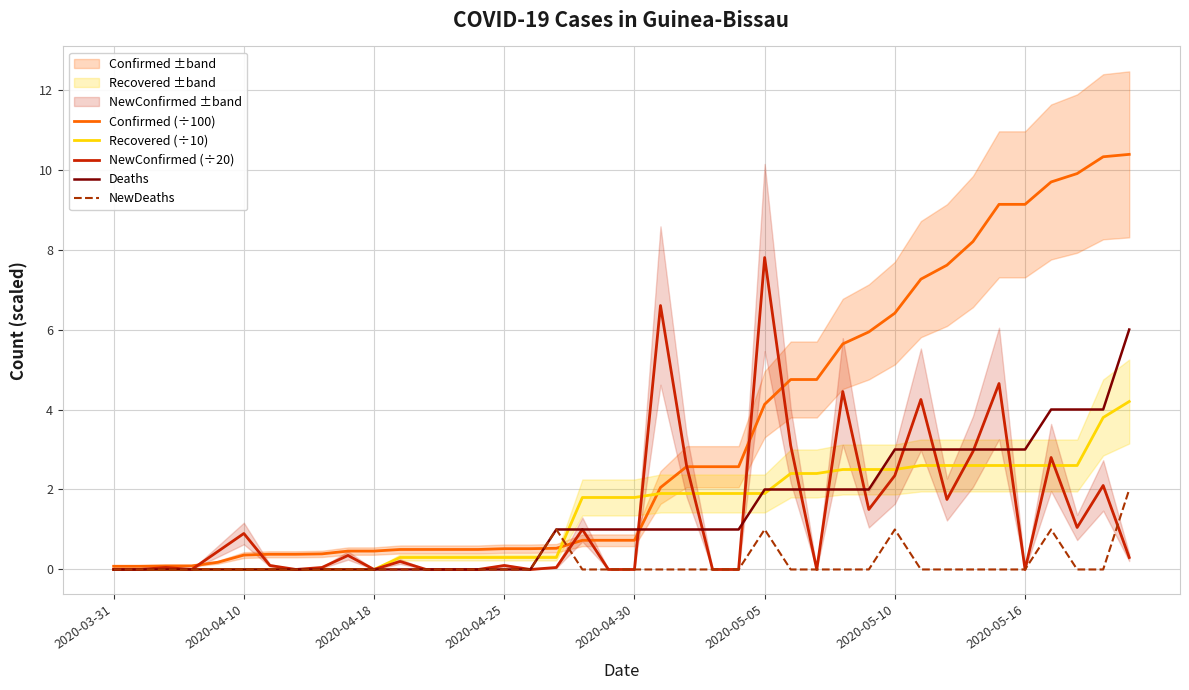

Reading left to right, extract all data points from this chart.

Confirmed (÷100): 0.1	0.1	0.1	0.1	0.2	0.4	0.4	0.4	0.4	0.5	0.5	0.5	0.5	0.5	0.5	0.5	0.5	0.5	0.7	0.7	0.7	2.0	2.6	2.6	2.6	4.1	4.8	4.8	5.6	5.9	6.4	7.3	7.6	8.2	9.1	9.1	9.7	9.9	10.3	10.4
Recovered (÷10): 0.0	0.0	0.0	0.0	0.0	0.0	0.0	0.0	0.0	0.0	0.0	0.3	0.3	0.3	0.3	0.3	0.3	0.3	1.8	1.8	1.8	1.9	1.9	1.9	1.9	1.9	2.4	2.4	2.5	2.5	2.5	2.6	2.6	2.6	2.6	2.6	2.6	2.6	3.8	4.2
NewConfirmed (÷20): 0.0	0.0	0.1	0.0	0.5	0.9	0.1	0.0	0.1	0.3	0.0	0.2	0.0	0.0	0.0	0.1	0.0	0.1	1.0	0.0	0.0	6.6	2.6	0.0	0.0	7.8	3.1	0.0	4.5	1.5	2.4	4.2	1.8	3.0	4.7	0.0	2.8	1.1	2.1	0.3
Deaths: 0.0	0.0	0.0	0.0	0.0	0.0	0.0	0.0	0.0	0.0	0.0	0.0	0.0	0.0	0.0	0.0	0.0	1.0	1.0	1.0	1.0	1.0	1.0	1.0	1.0	2.0	2.0	2.0	2.0	2.0	3.0	3.0	3.0	3.0	3.0	3.0	4.0	4.0	4.0	6.0
NewDeaths: 0.0	0.0	0.0	0.0	0.0	0.0	0.0	0.0	0.0	0.0	0.0	0.0	0.0	0.0	0.0	0.0	0.0	1.0	0.0	0.0	0.0	0.0	0.0	0.0	0.0	1.0	0.0	0.0	0.0	0.0	1.0	0.0	0.0	0.0	0.0	0.0	1.0	0.0	0.0	2.0